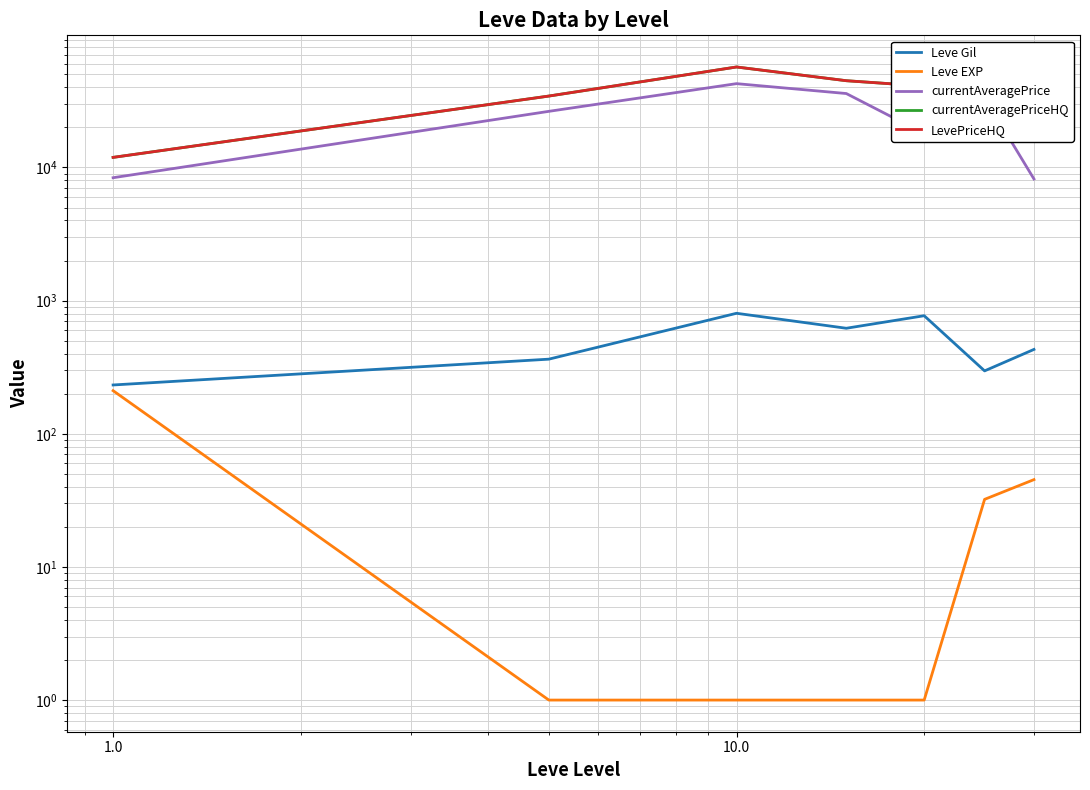

Count the number of categories in the chart.

7